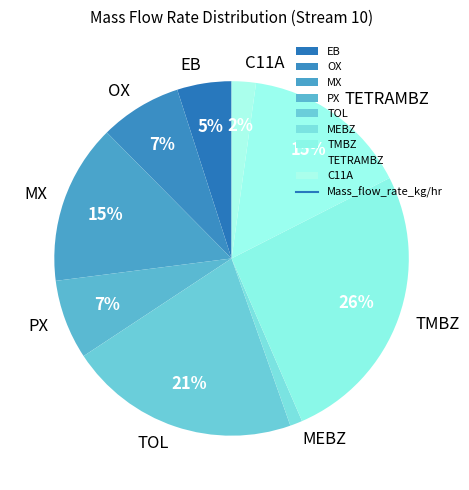

To the nearest percent, what percentage of the pie is EB?

5%